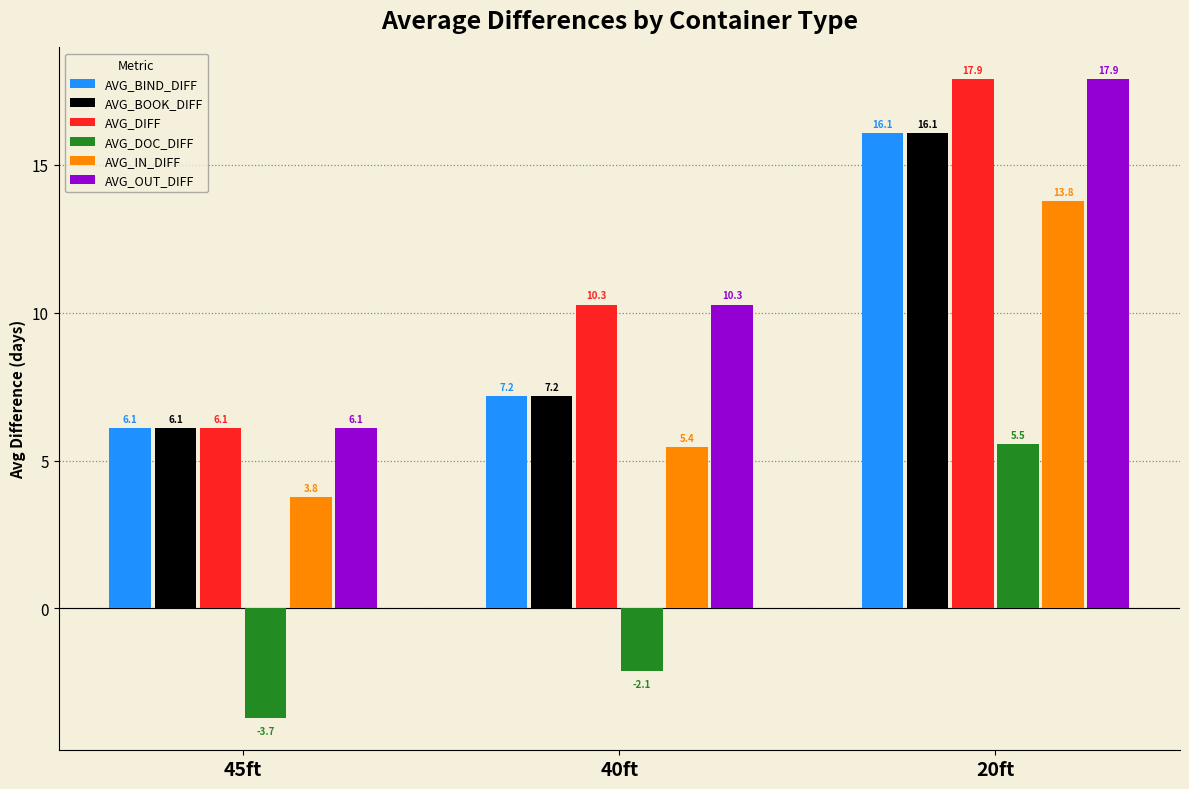

Reading left to right, what are all the values shown in this chart?

AVG_BIND_DIFF: 45ft=6.1	40ft=7.2	20ft=16.1
AVG_BOOK_DIFF: 45ft=6.1	40ft=7.2	20ft=16.1
AVG_DIFF: 45ft=6.1	40ft=10.3	20ft=17.9
AVG_DOC_DIFF: 45ft=-3.7	40ft=-2.1	20ft=5.5
AVG_IN_DIFF: 45ft=3.8	40ft=5.4	20ft=13.8
AVG_OUT_DIFF: 45ft=6.1	40ft=10.3	20ft=17.9